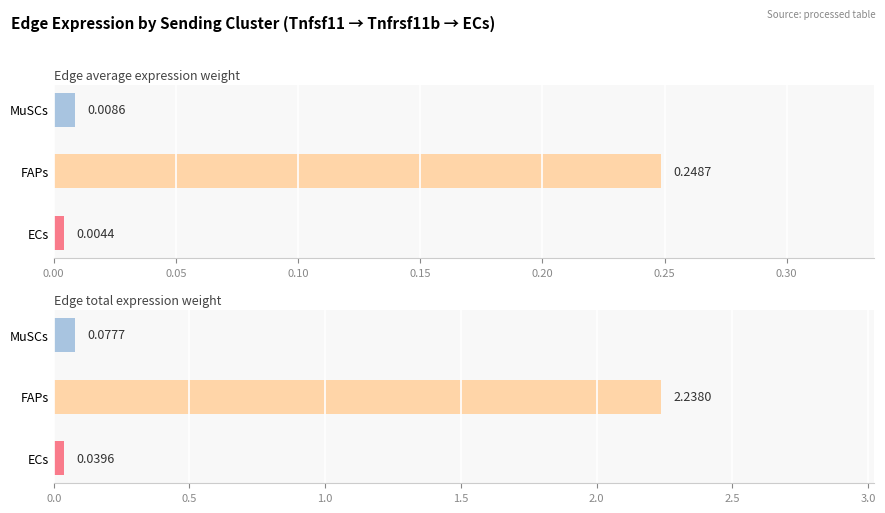

Between ECs and MuSCs, which series saw the biggest shift?

Edge total expression weight